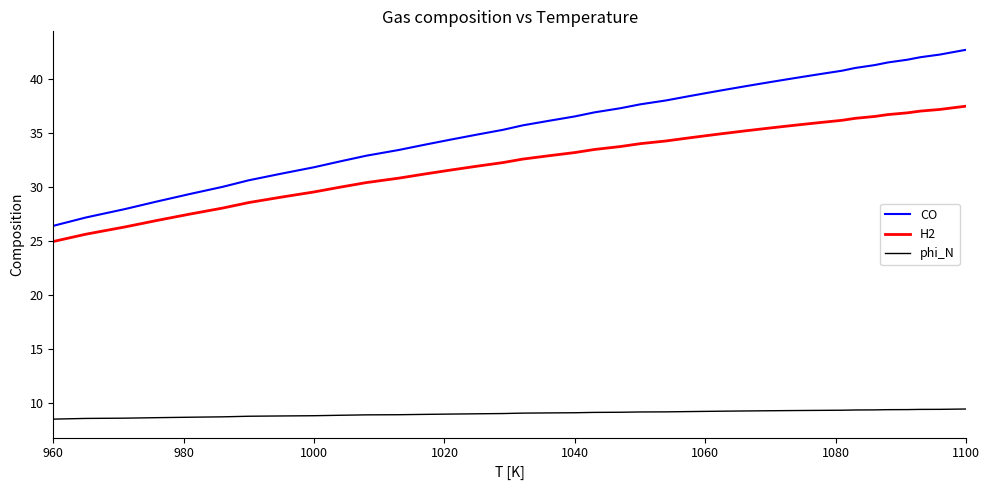

Which series has the largest total across all categories?

CO